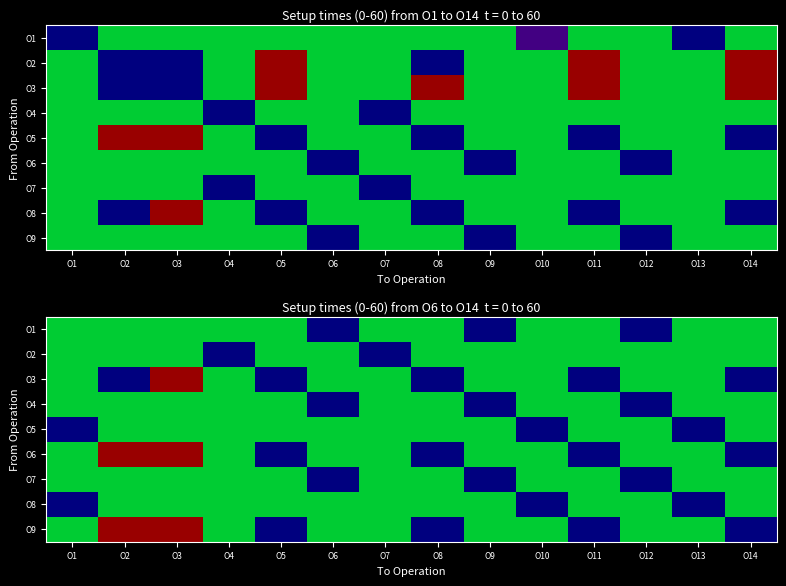

How many data points does each series have?

14